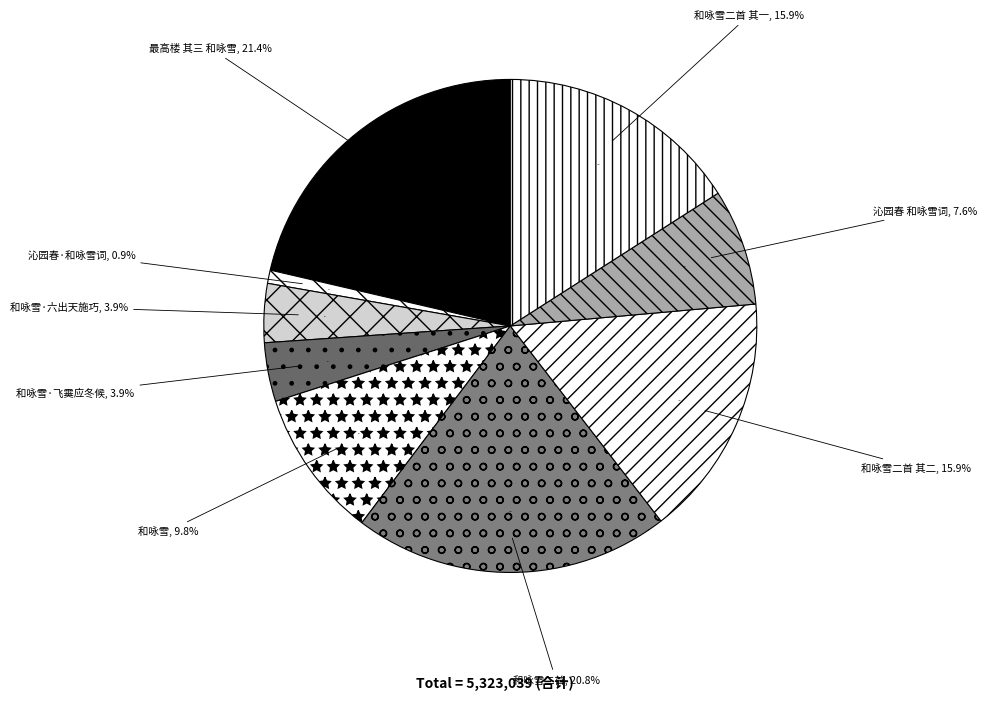

What is the ratio of the value at 和咏雪·六出天施巧 to the value at 和咏雪二首 其一?

0.2